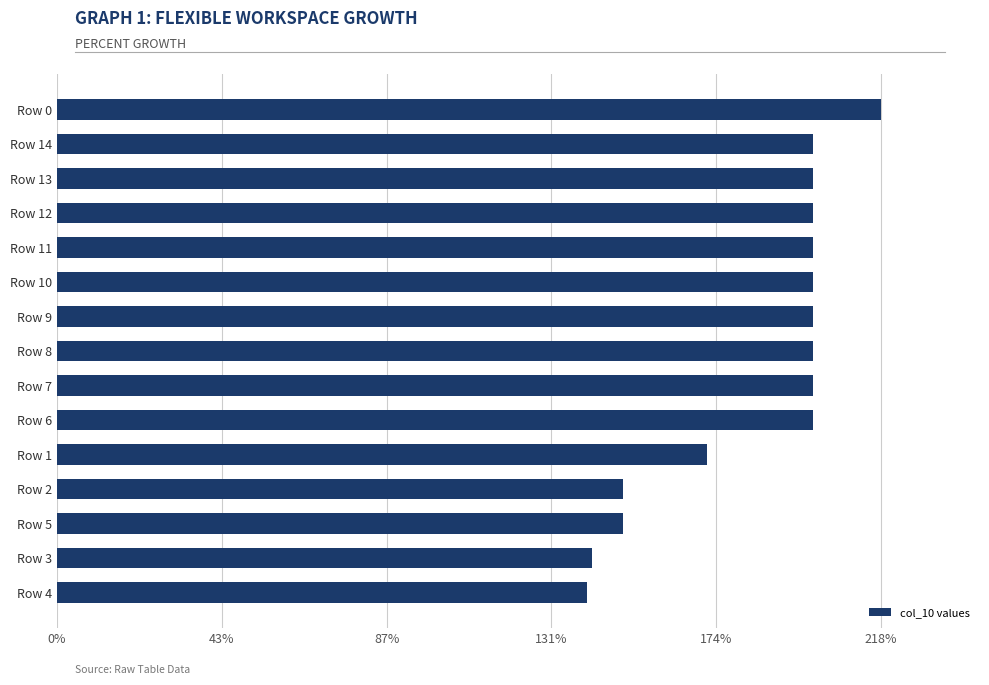

Does the chart contain any negative values?

No